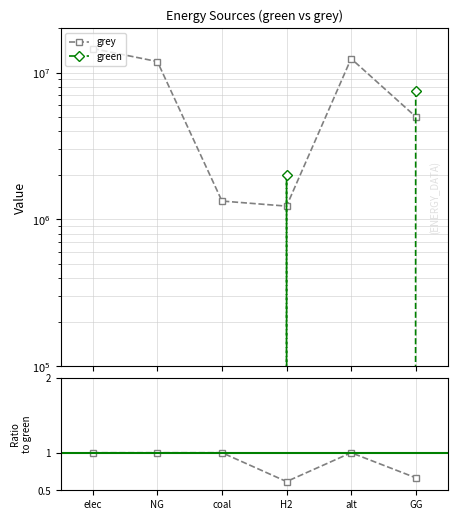

What is the difference between the highest and lowest values at alt?

12432085.1